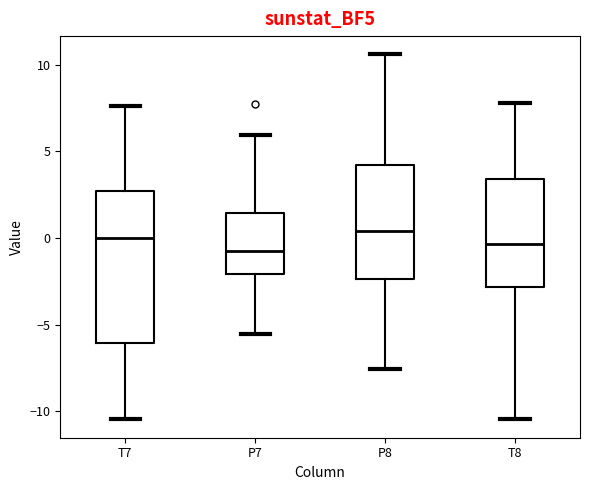

Where does the median line of the box for T7 sit on the y-axis? The values are not printed on the chart, so give them approximately, as read against the axis.

0.0